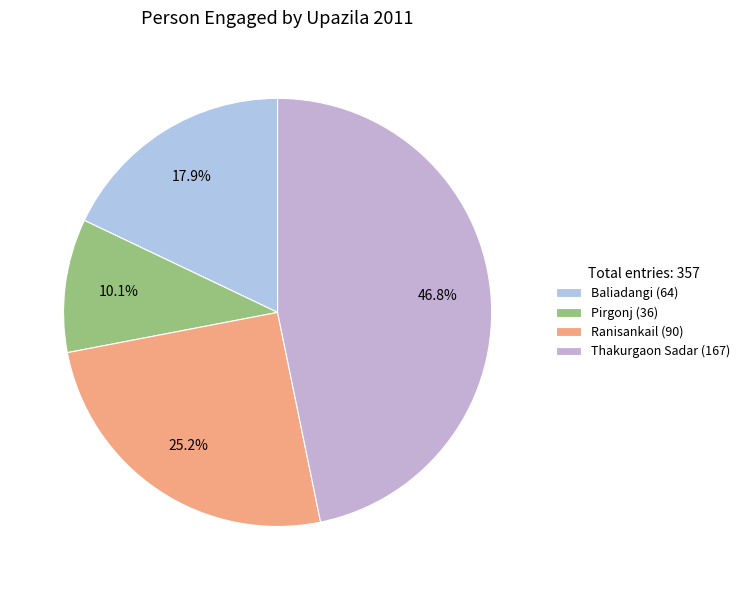

Which category has the biggest portion of the pie?

Thakurgaon Sadar